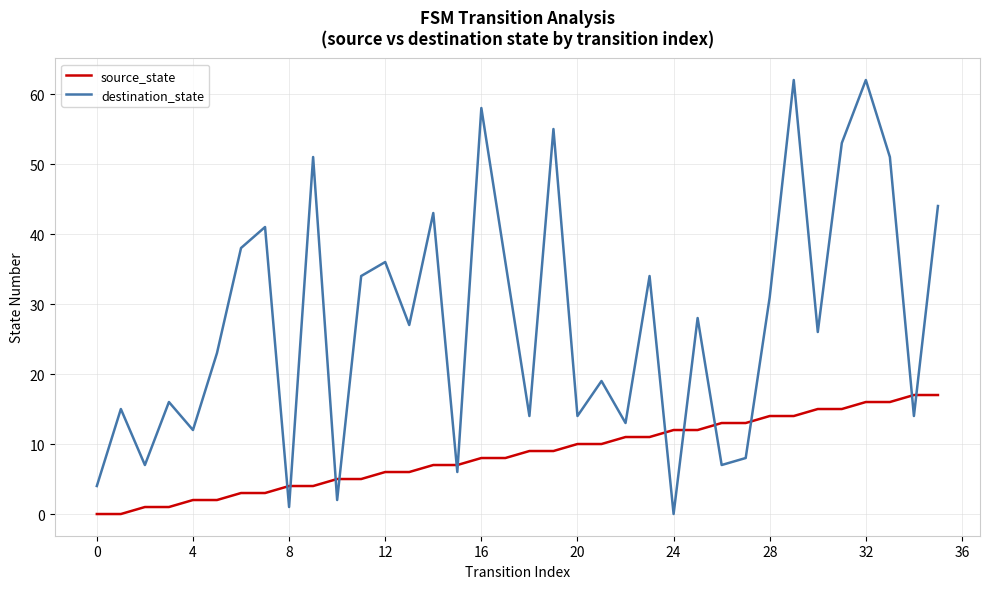

How many lines are shown in the chart?

2